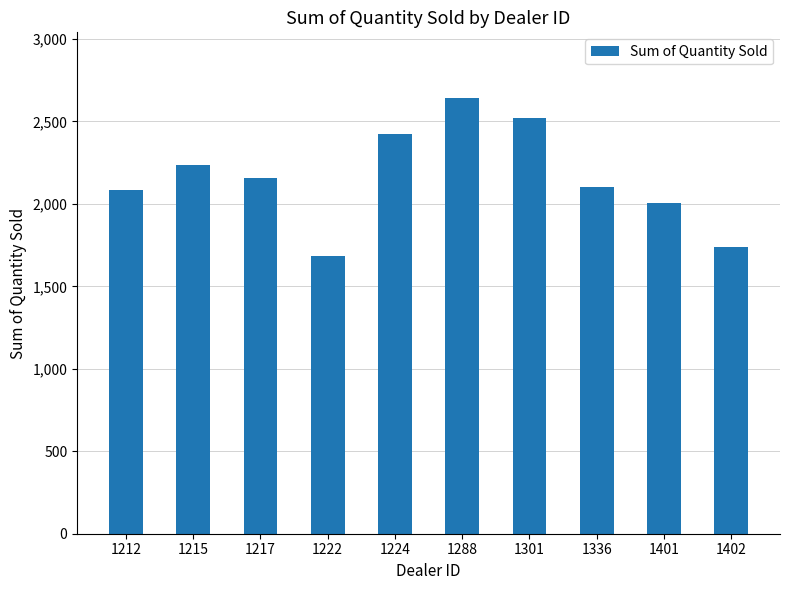

What is the ratio of the value at 1222 to the value at 1224?

0.7